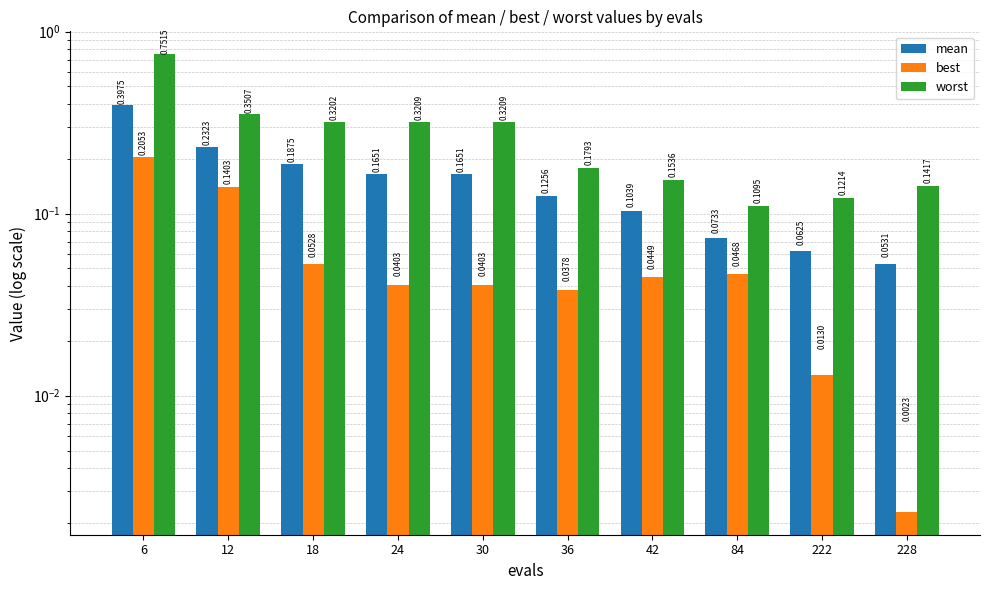

List the series in order of their peak value, highest first.

worst, mean, best